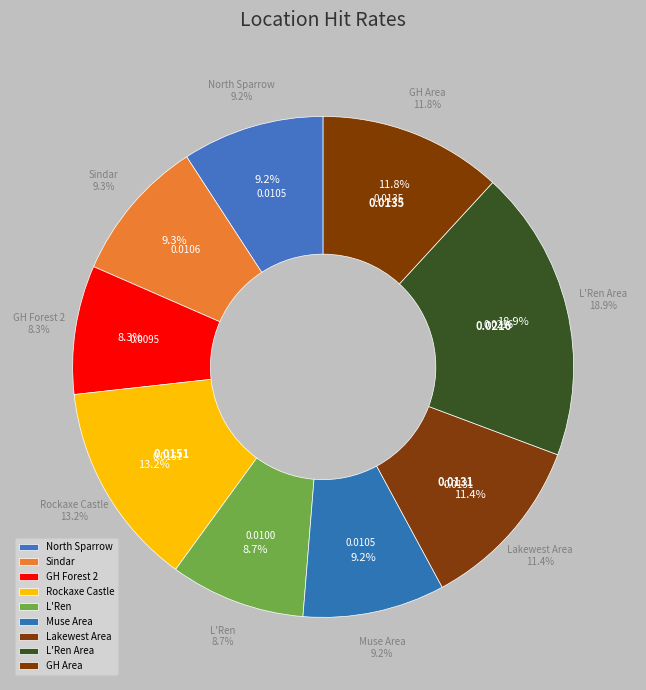

The Muse Area slice represents 1% of the pie. True or false?

False